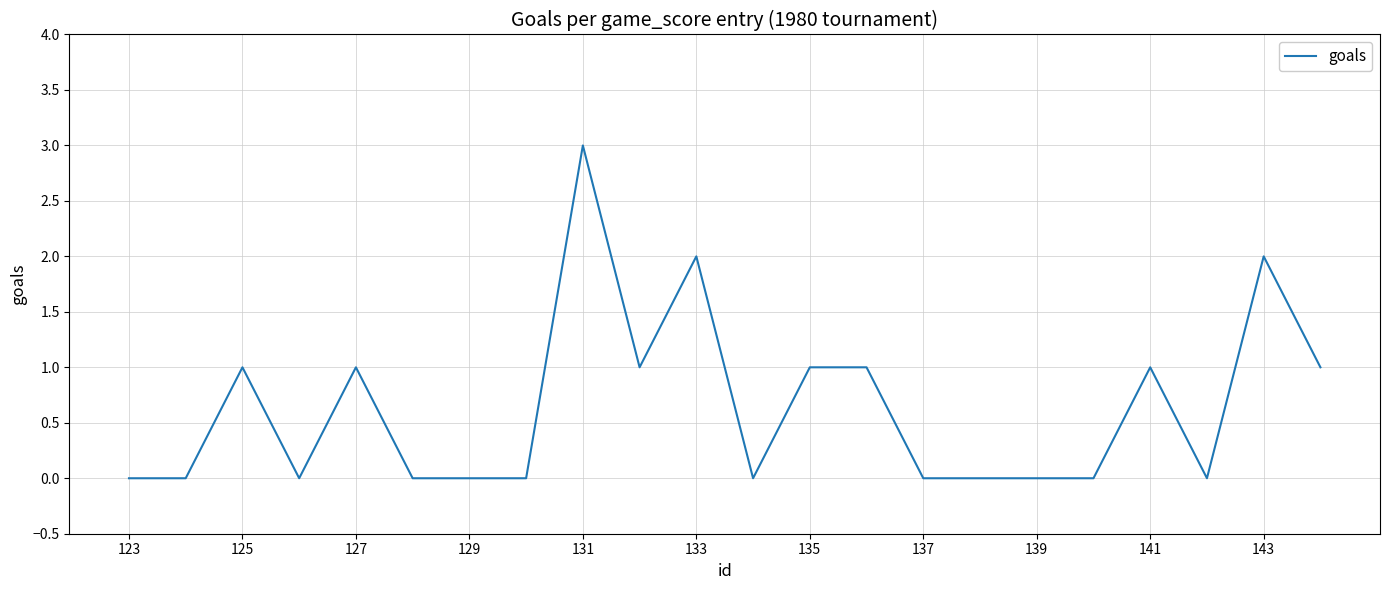

What is the difference between the maximum and minimum values?

3